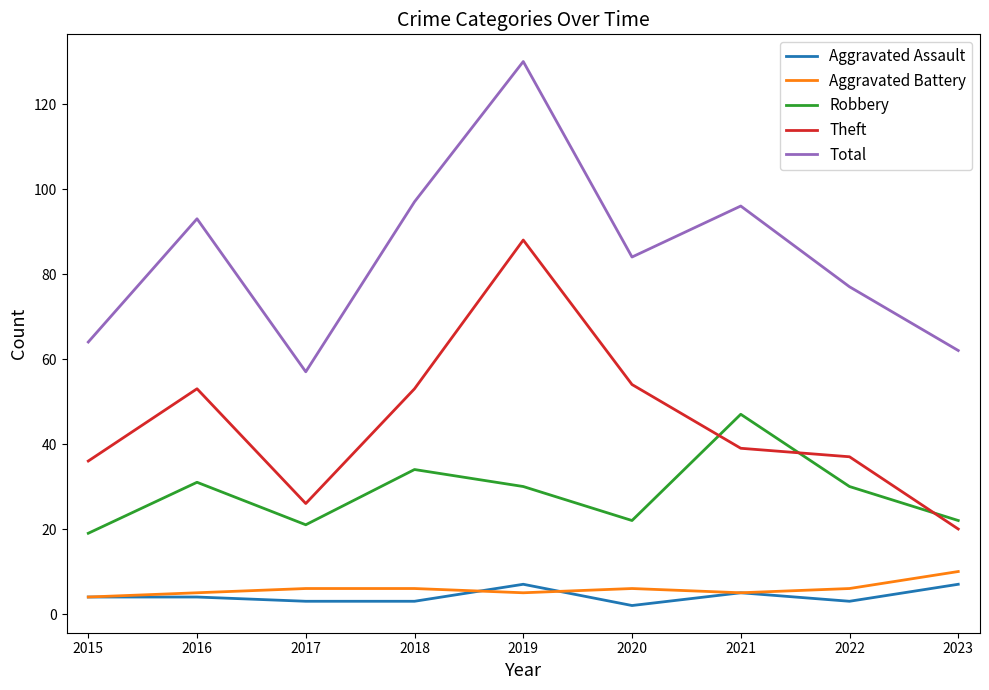

What is the lowest value of the Aggravated Battery series?

4